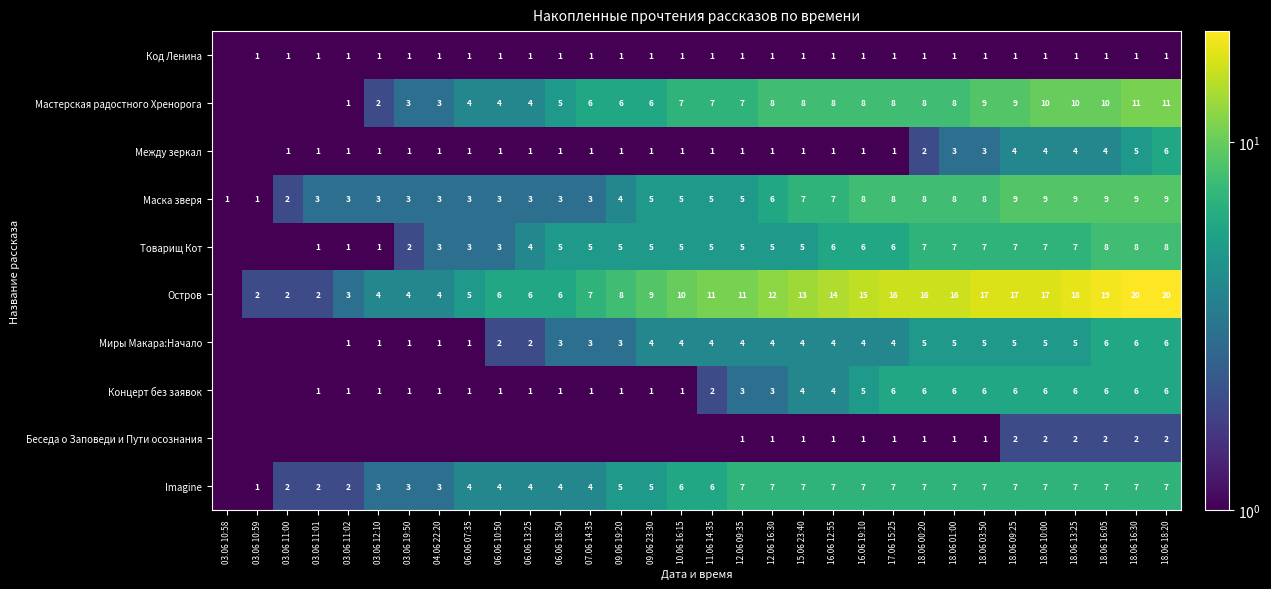

What is the spread (max minus min) of values at 16.06 12:55?

13.0